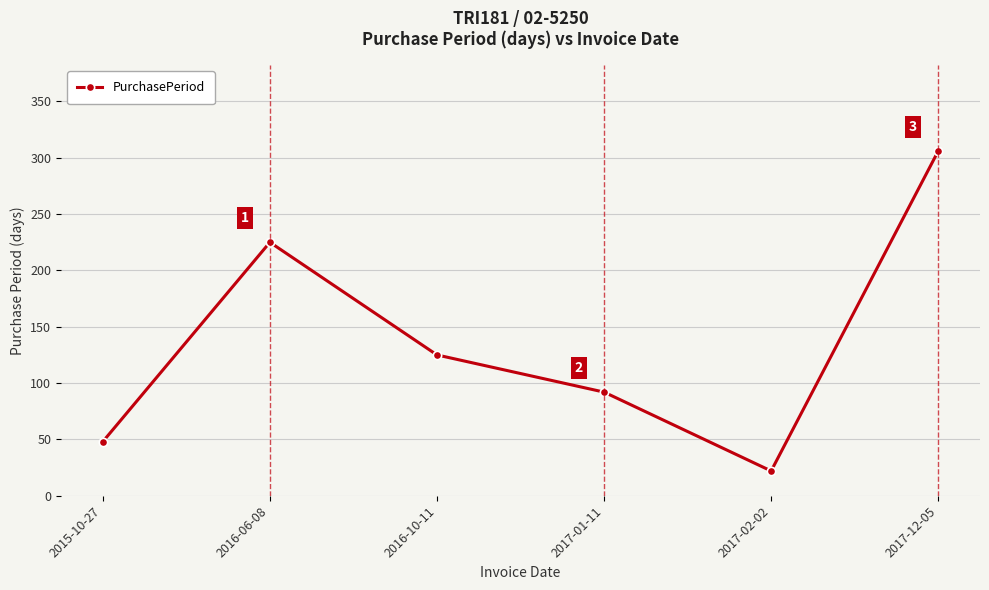

What is the label of the 1st point from the right?

2017-12-05